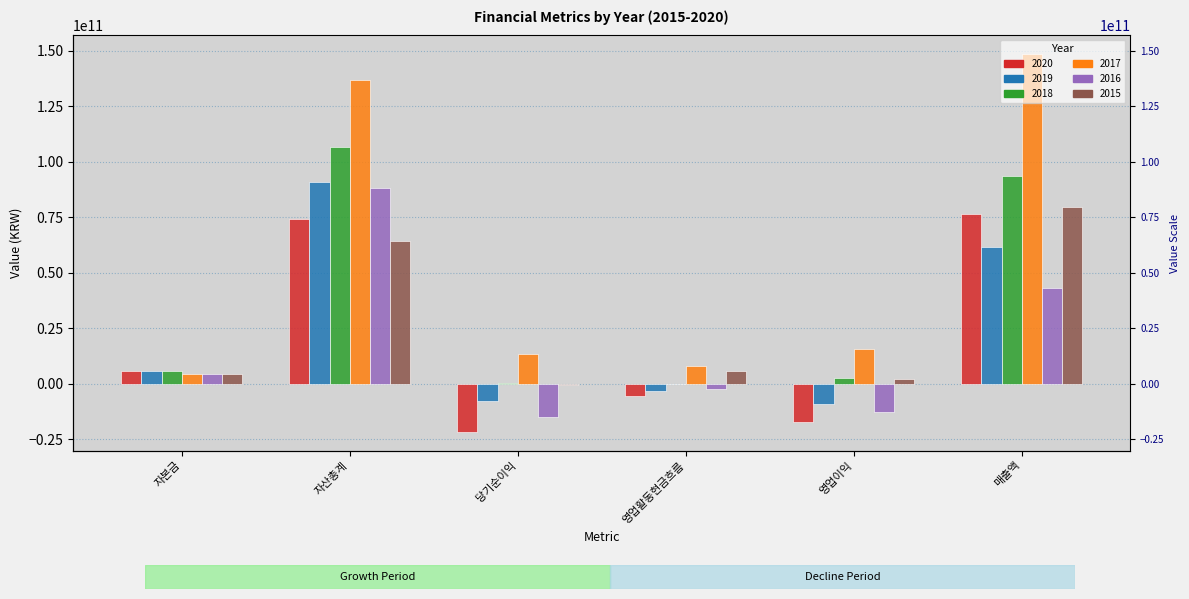

Rank the series at 영업활동현금흐름 from highest to lowest value.

2017, 2015, 2018, 2016, 2019, 2020